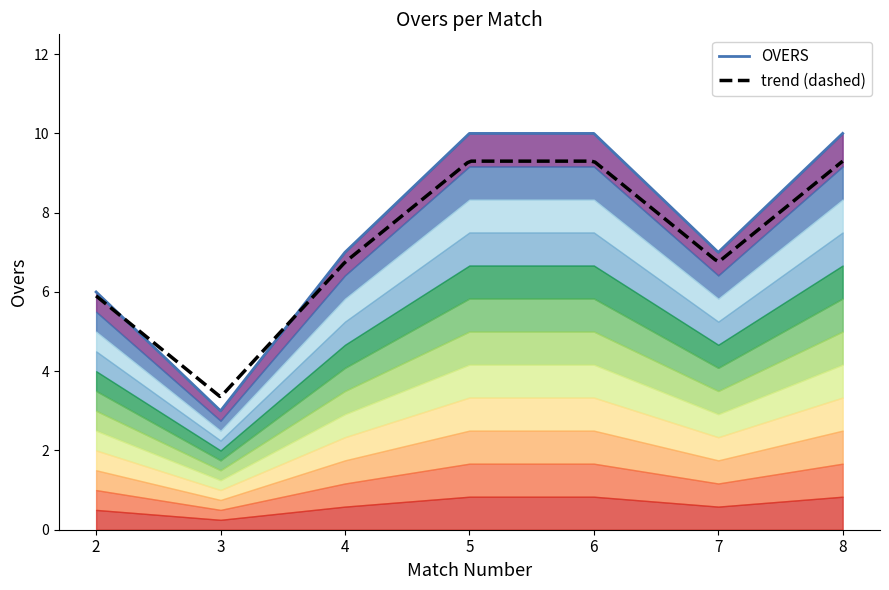

What is the ratio of the value at 6 to the value at 8?

1.0